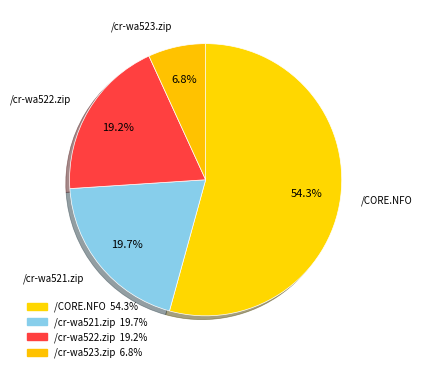

To the nearest percent, what percentage of the pie is /CORE.NFO?

54%